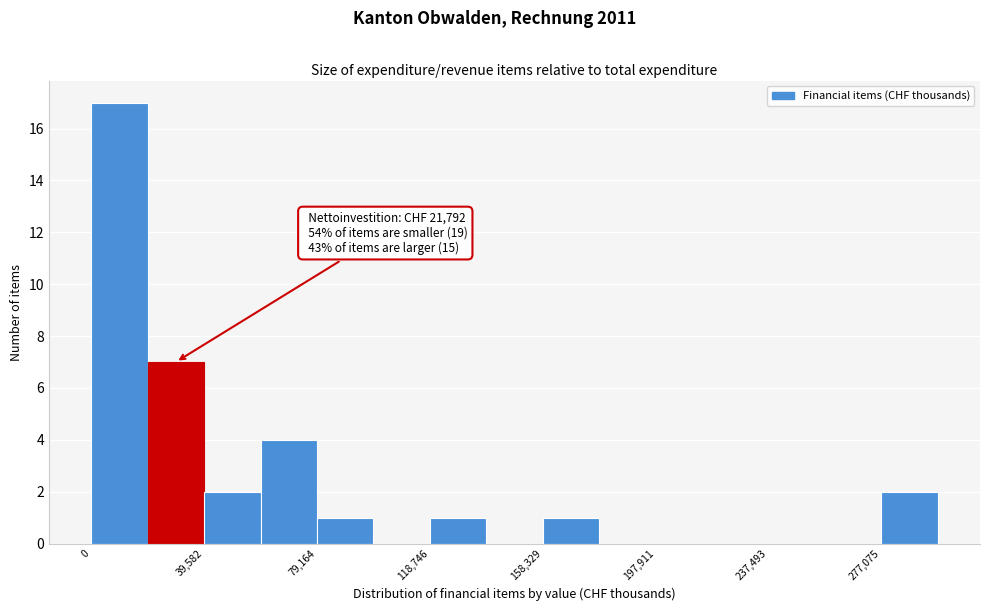

Around what value on the x-axis is the tallest bar? Give the approximate position of its centre, as read against the axis.

10000